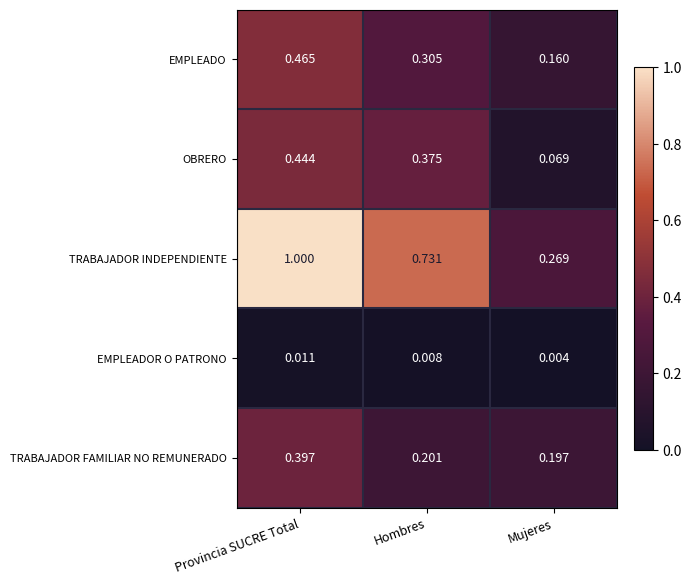

At how many categories does at least one series exceed 0?

3